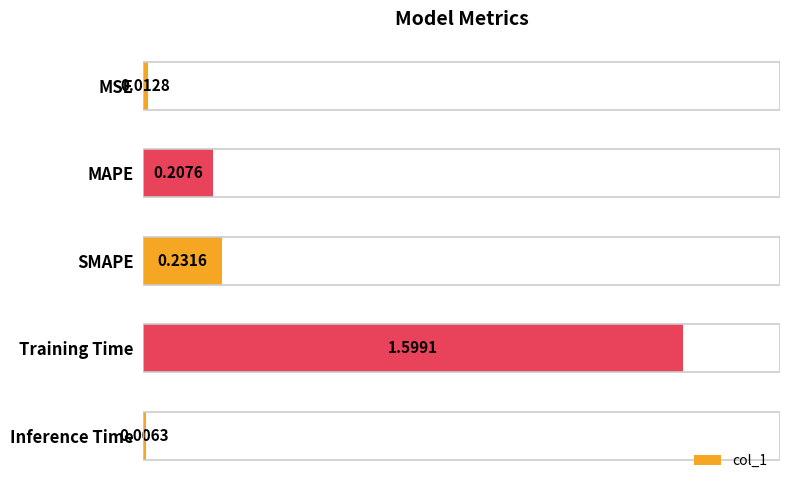

What is the difference between the maximum and minimum values?

1.6